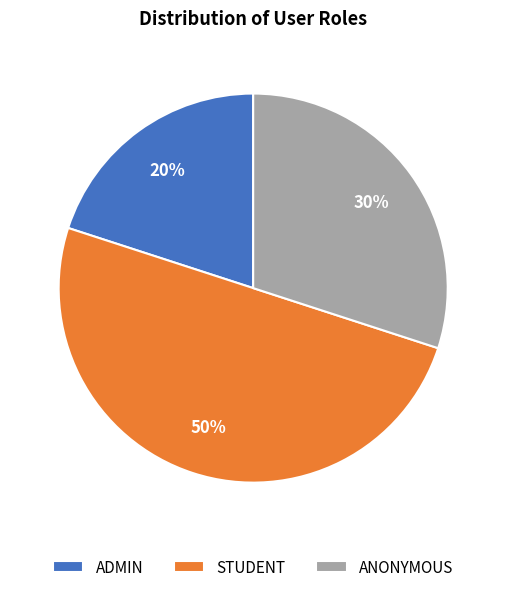

Combined, do STUDENT and ADMIN account for over 50%?

Yes